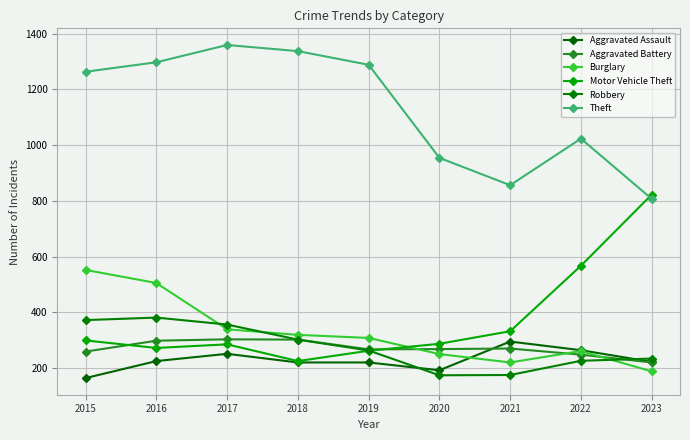

Rank the series by their maximum value, from lowest to highest.

Aggravated Assault, Aggravated Battery, Robbery, Burglary, Motor Vehicle Theft, Theft